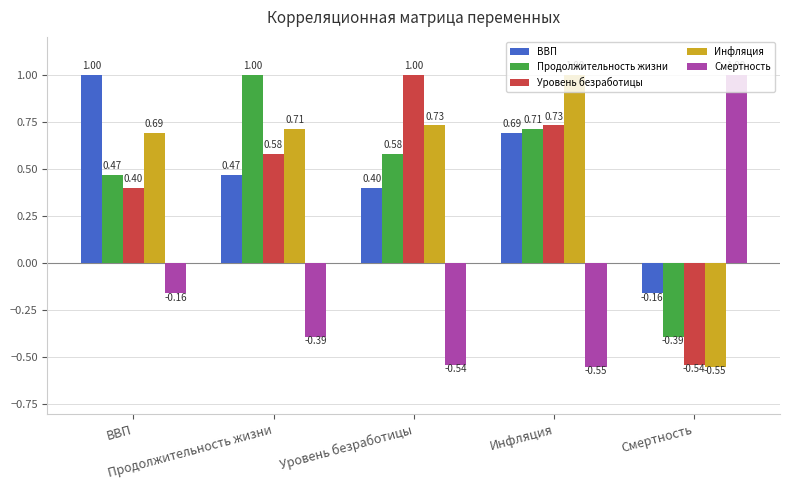

Where is Инфляция nearest to the value 0?

Смертность